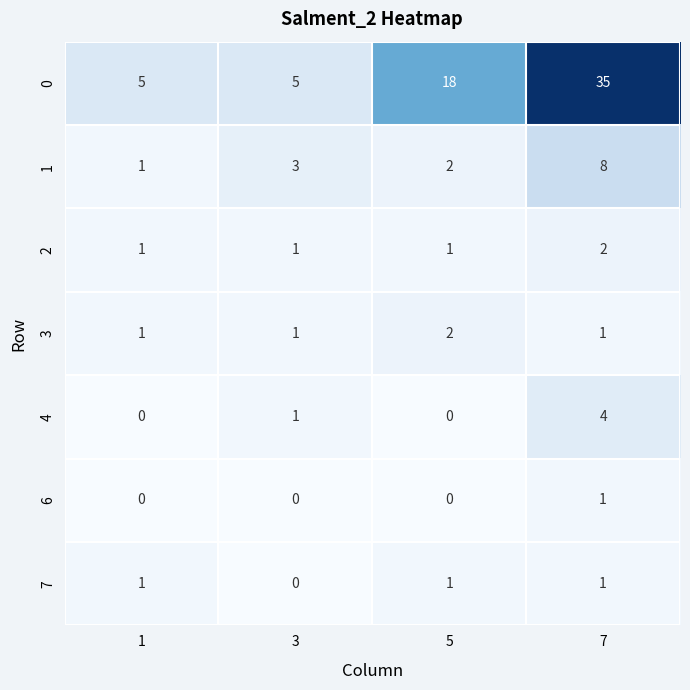

Which series has the largest total across all categories?

0